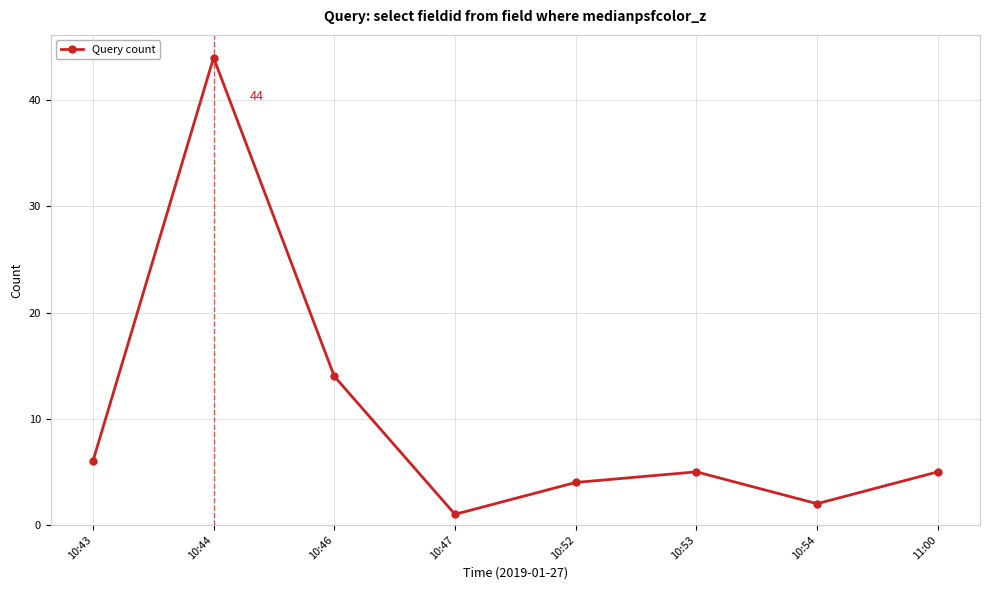

What is the difference between the maximum and minimum values?

43